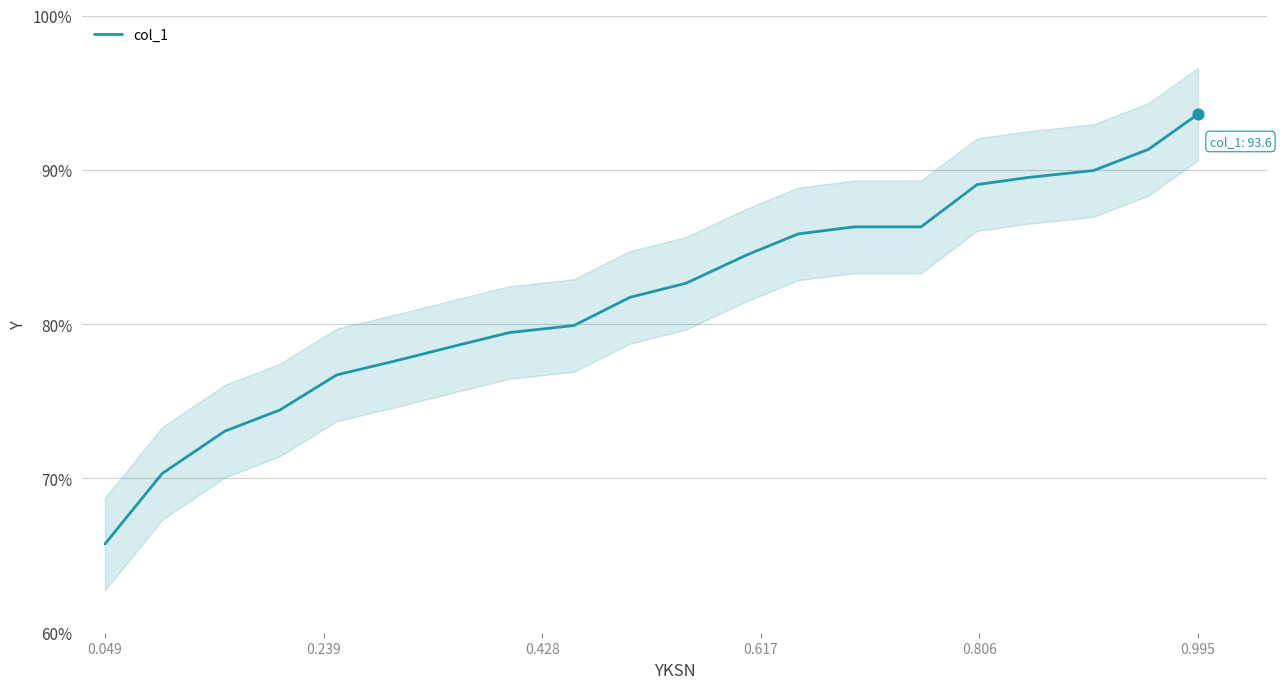

What is the highest value of the col_1 series?

93.6